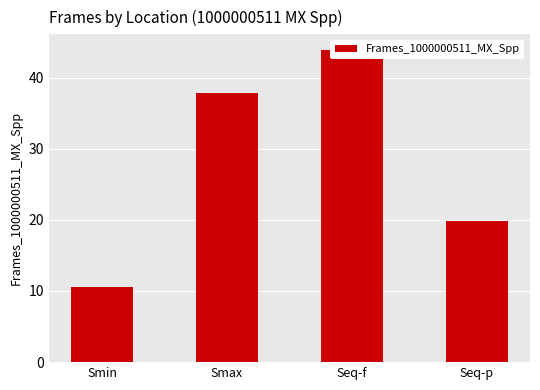

How many values exceed 37?

2